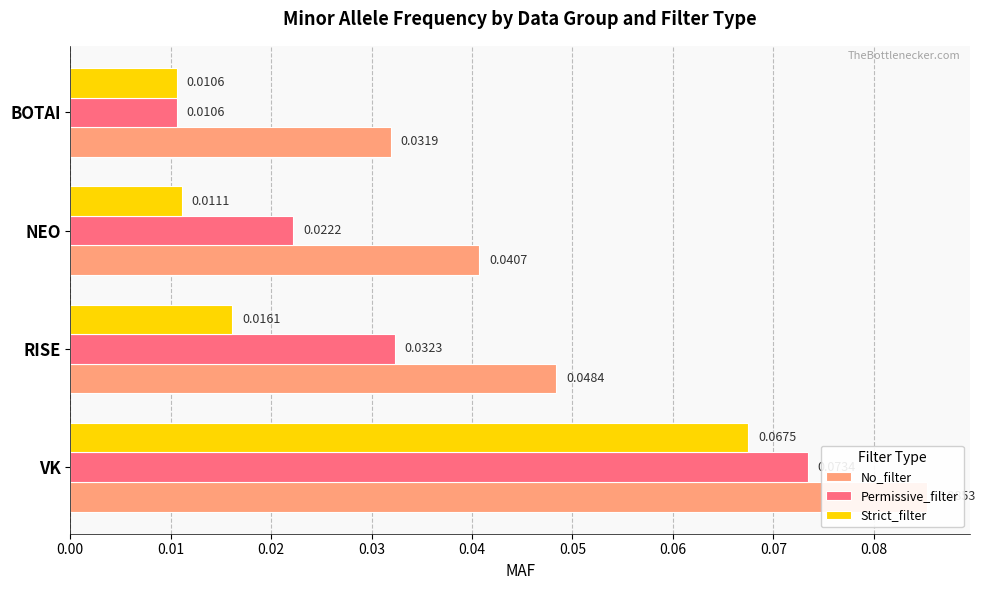

Reading right to left, what are all the values shown in this chart?

No_filter: 0.0	0.0	0.0	0.1
Permissive_filter: 0.0	0.0	0.0	0.1
Strict_filter: 0.0	0.0	0.0	0.1